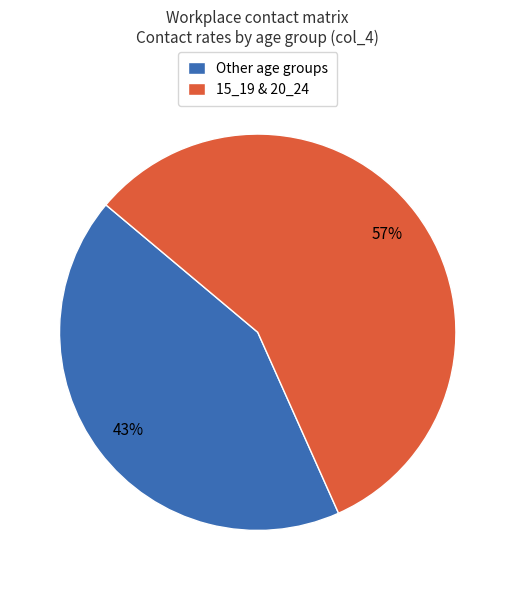

The Other age groups slice represents 30% of the pie. True or false?

False